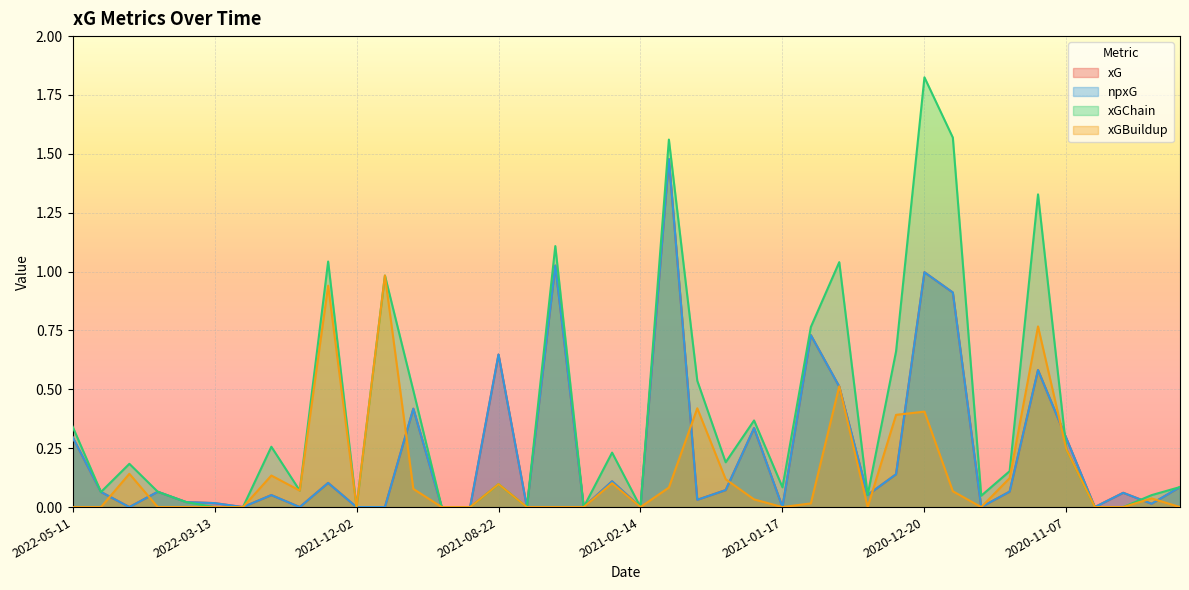

What value does the npxG series have at 2021-03-07?

1.0